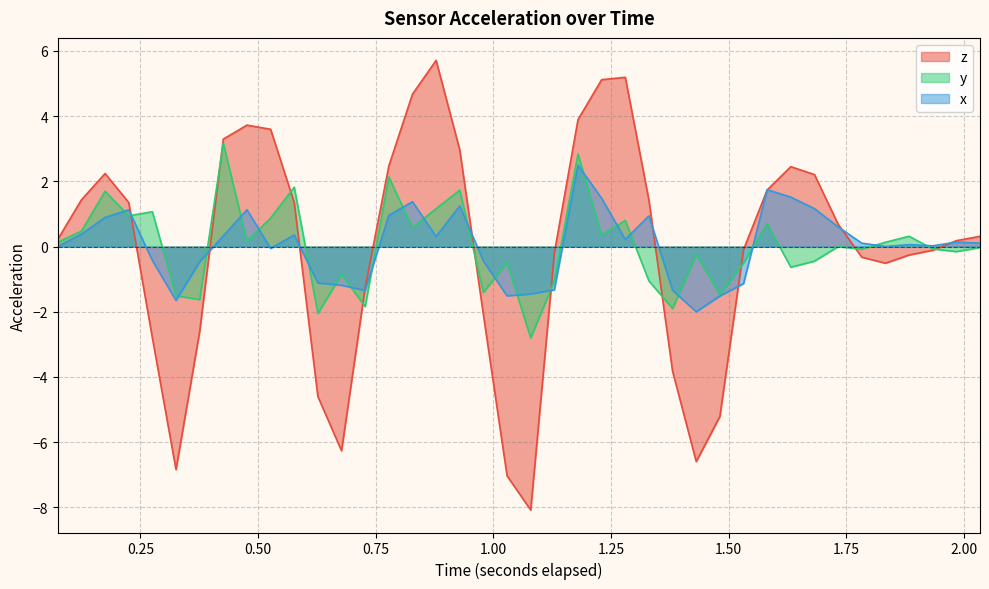

What is the highest value of the y series?

3.2